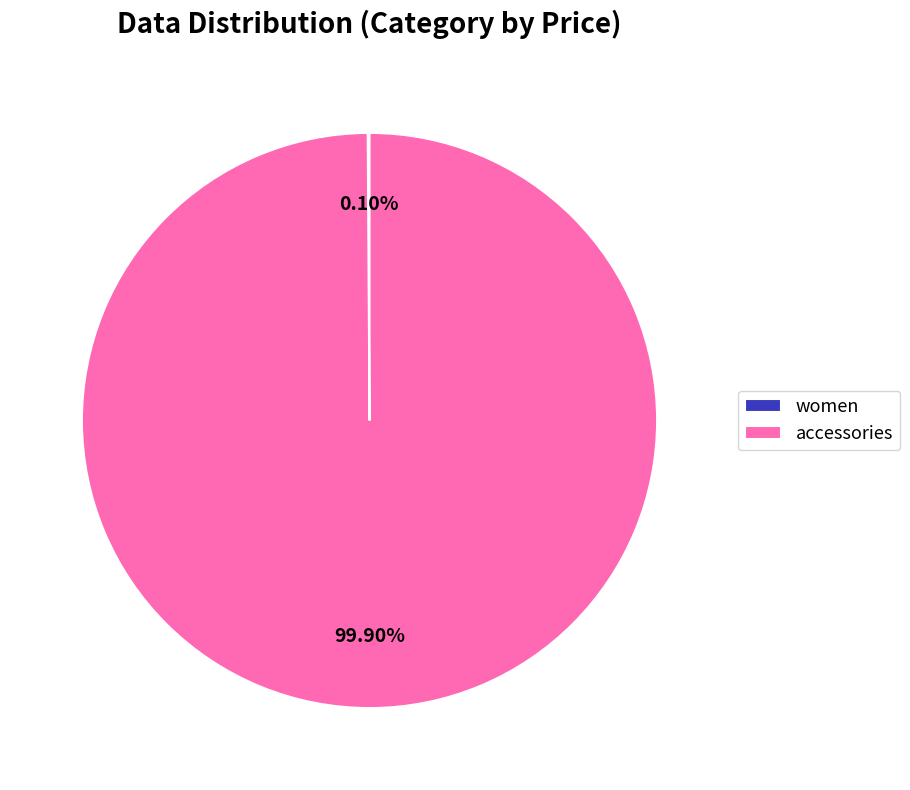

Which category has the biggest portion of the pie?

accessories